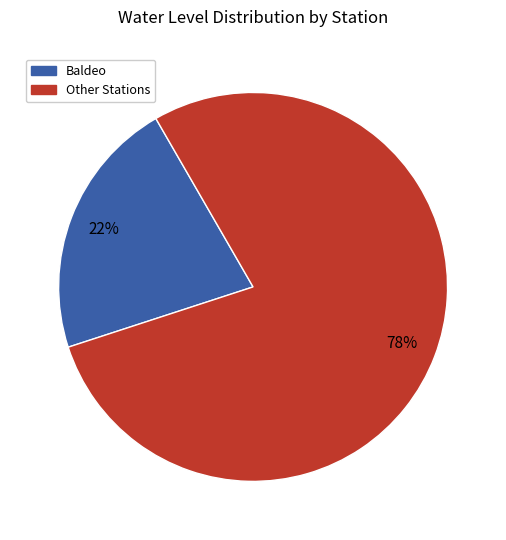

Is there any slice that represents more than half of the pie?

Yes